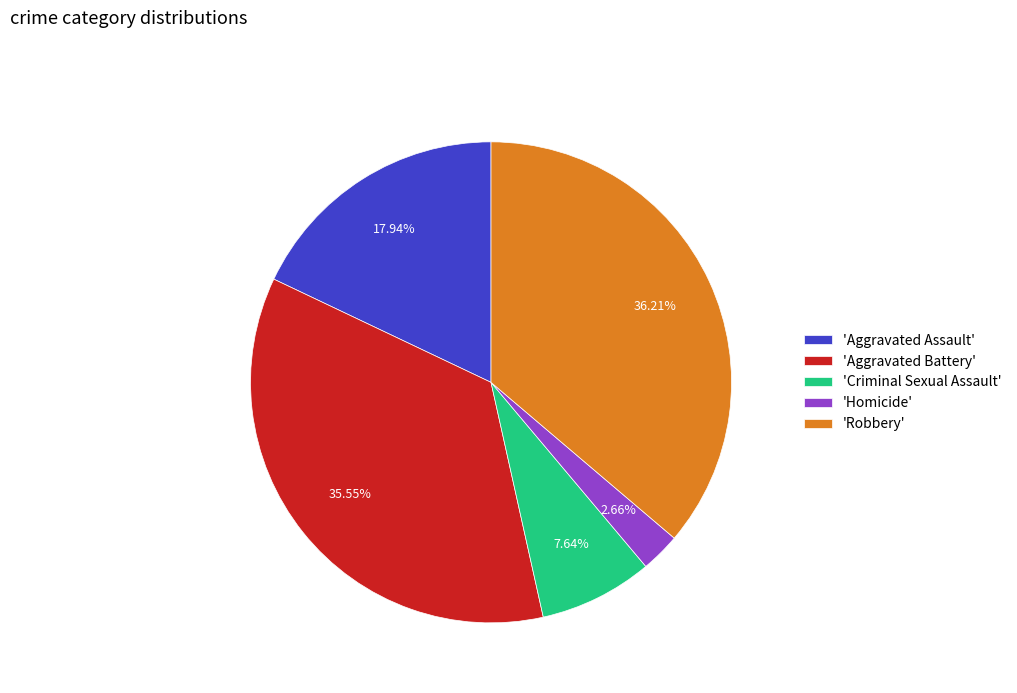

Rank the categories by value from lowest to highest.

'Homicide', 'Criminal Sexual Assault', 'Aggravated Assault', 'Aggravated Battery', 'Robbery'